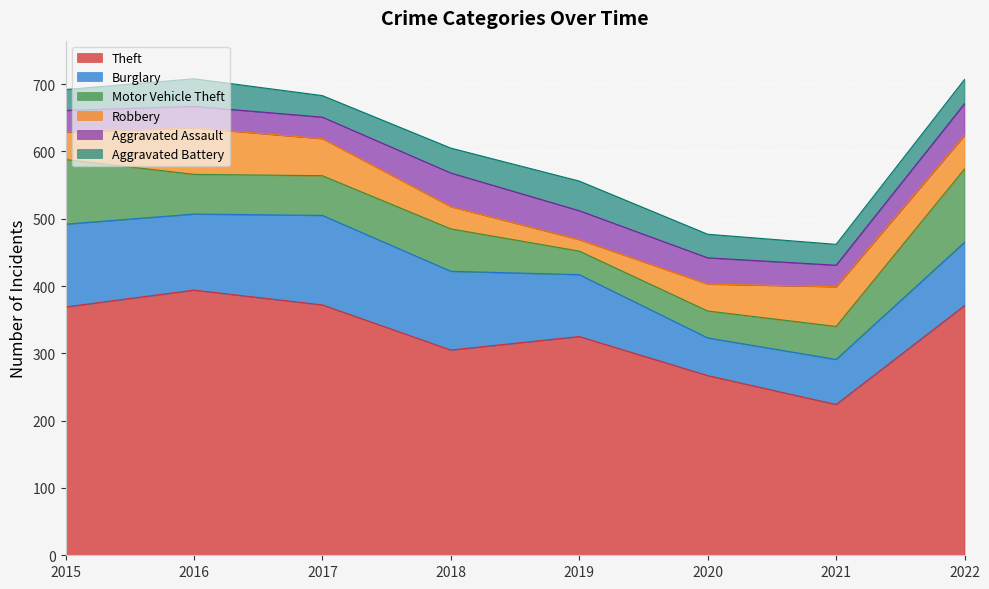

The value of Theft at 2019 is 572. True or false?

False